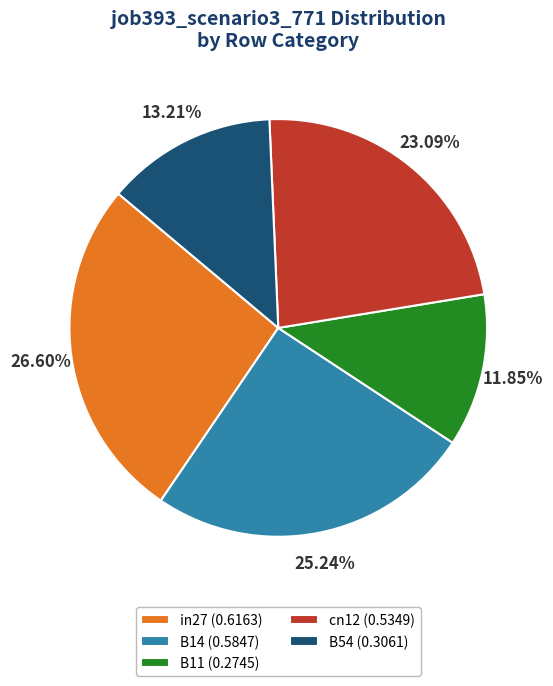

To the nearest percent, what is the average slice percentage?

20%